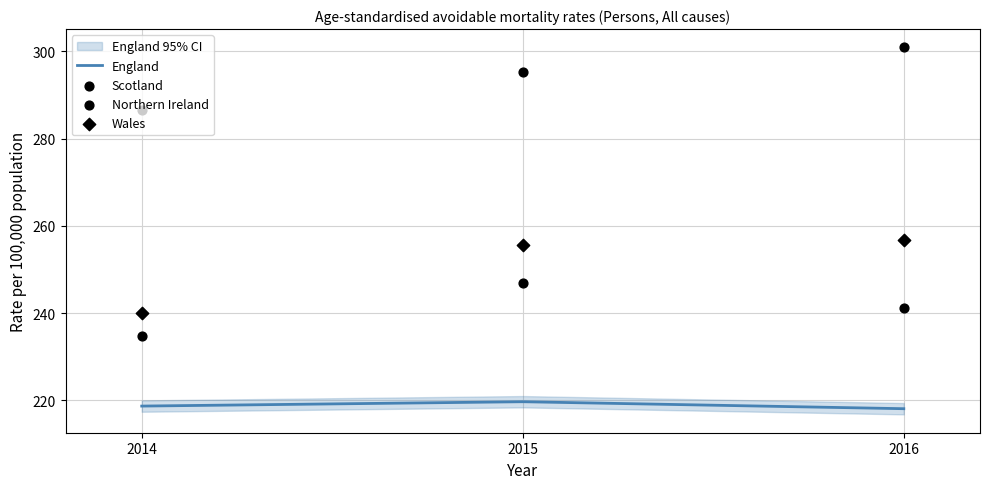

Which series has the largest Y range (max minus min)?

Wales